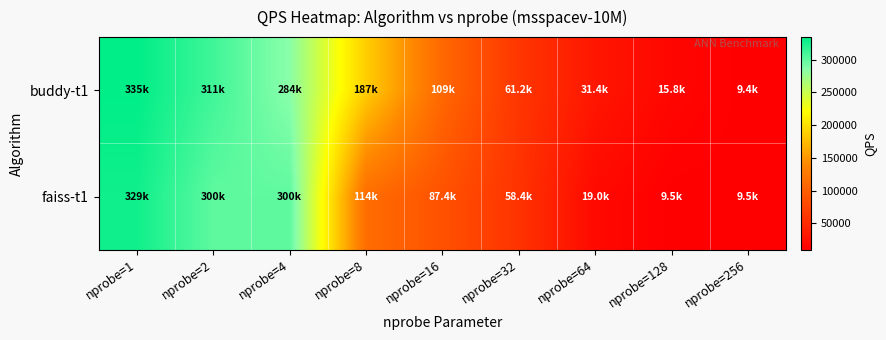

What is the total value across all series at nprobe=32?

119602.8